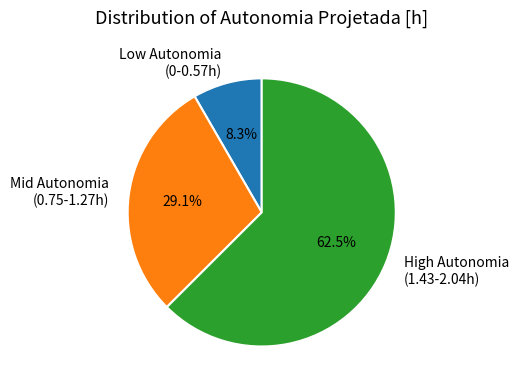

Is there a majority slice in this chart?

Yes